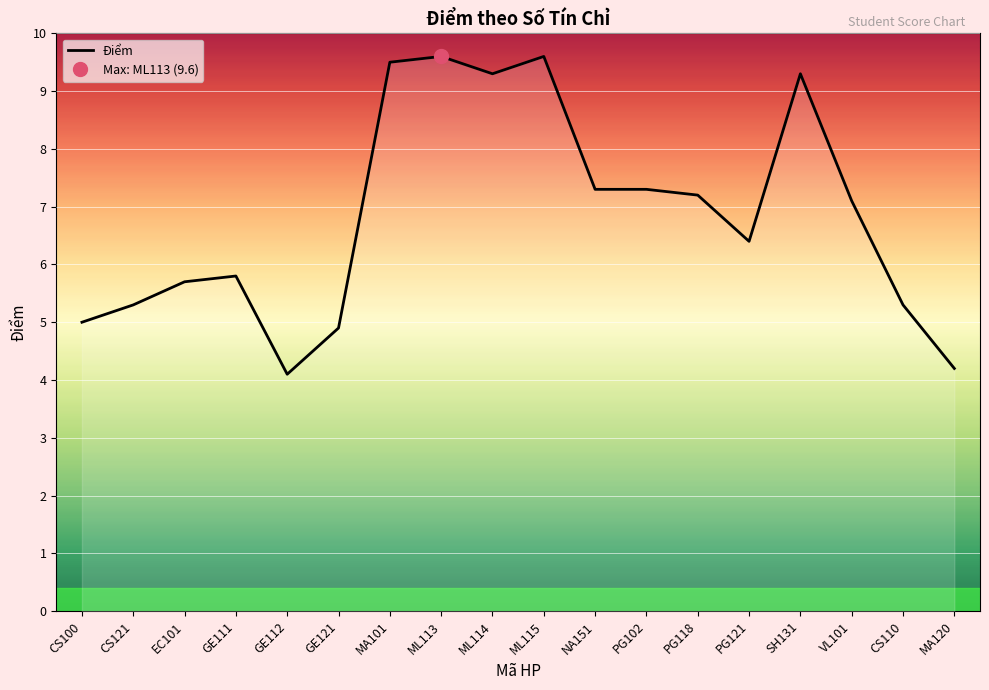

What is the label of the 2nd point from the left?

CS121